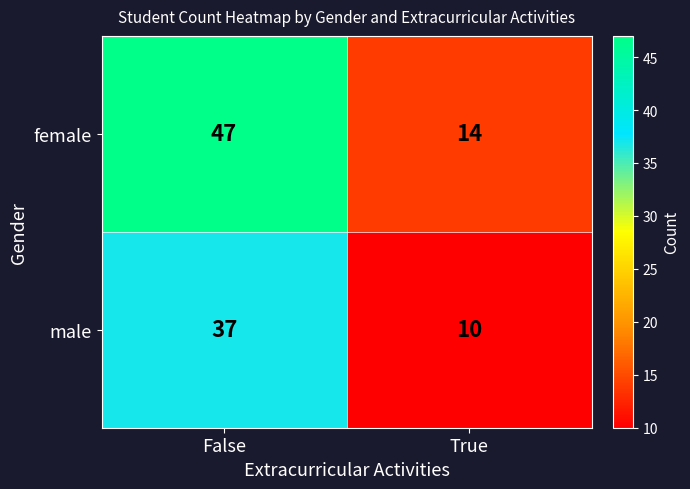

What is the sum of the male values at False and True?

47